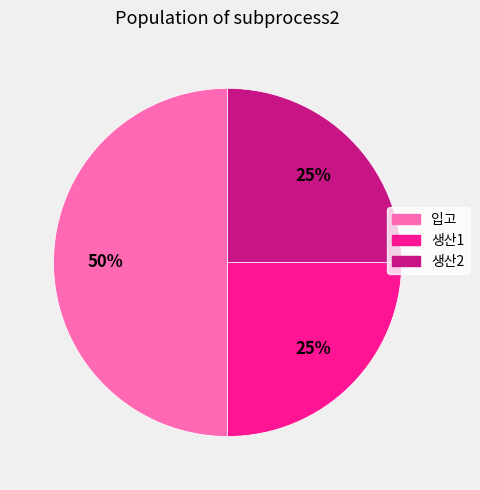

To the nearest percent, what is the difference between the 생산1 and 입고 slice percentages?

25%